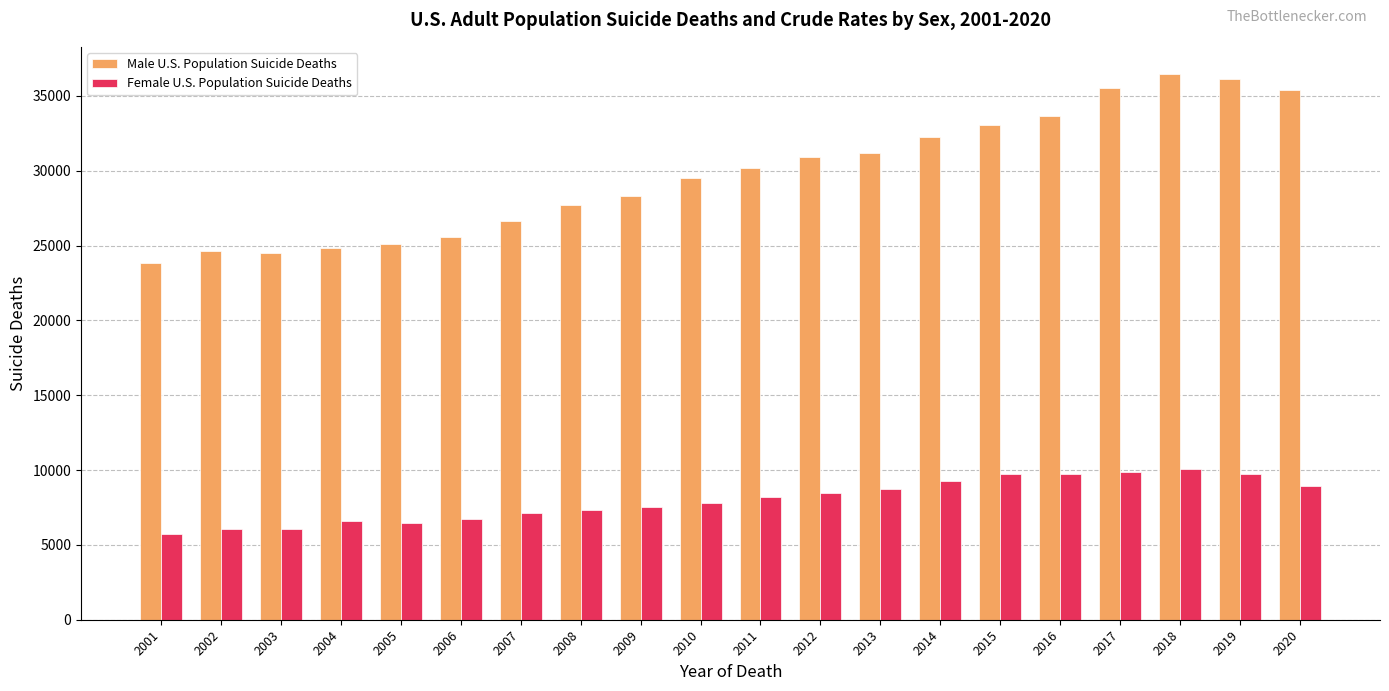

The value of Male U.S. Population Suicide Deaths at 2017 is 35500. True or false?

True